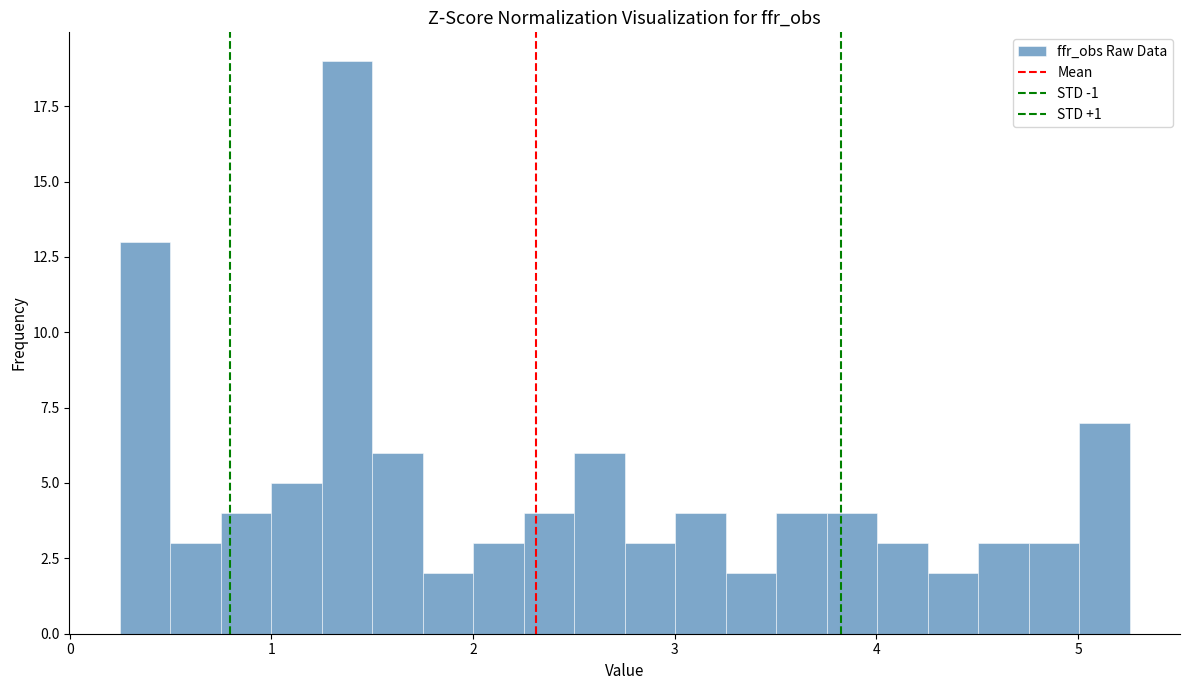

Around what value on the x-axis is the tallest bar? Give the approximate position of its centre, as read against the axis.

1.4